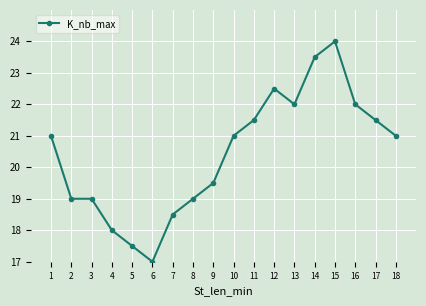

Which category has the lowest value across all series?

6